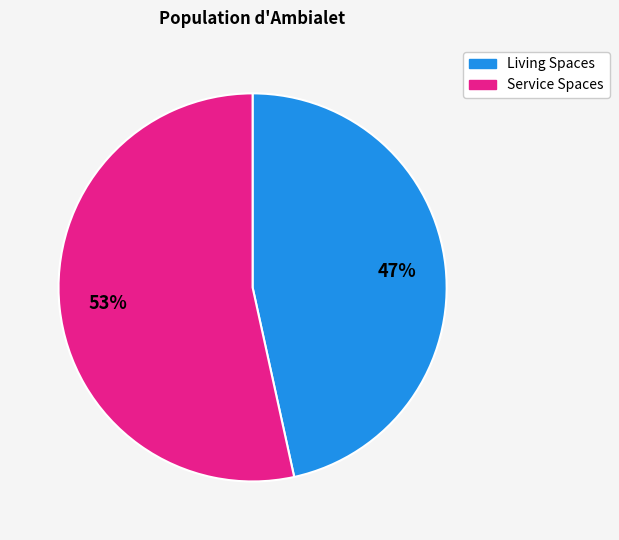

To the nearest percent, what is the average slice percentage?

50%